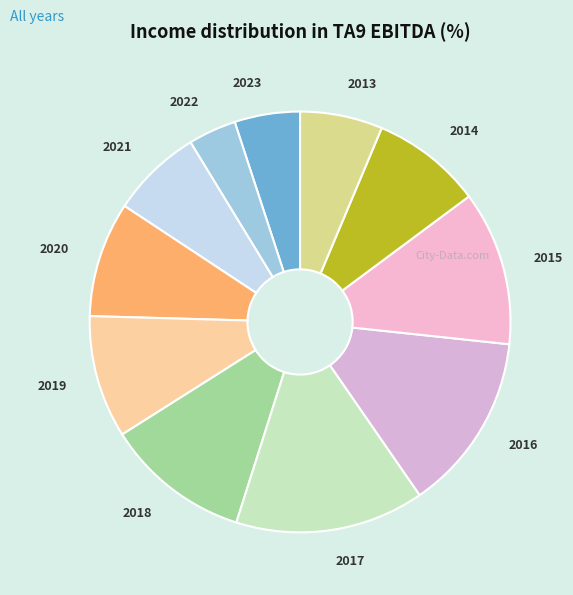

Approximately how many times larger is the value at 2022 compared to 2019?

0.4